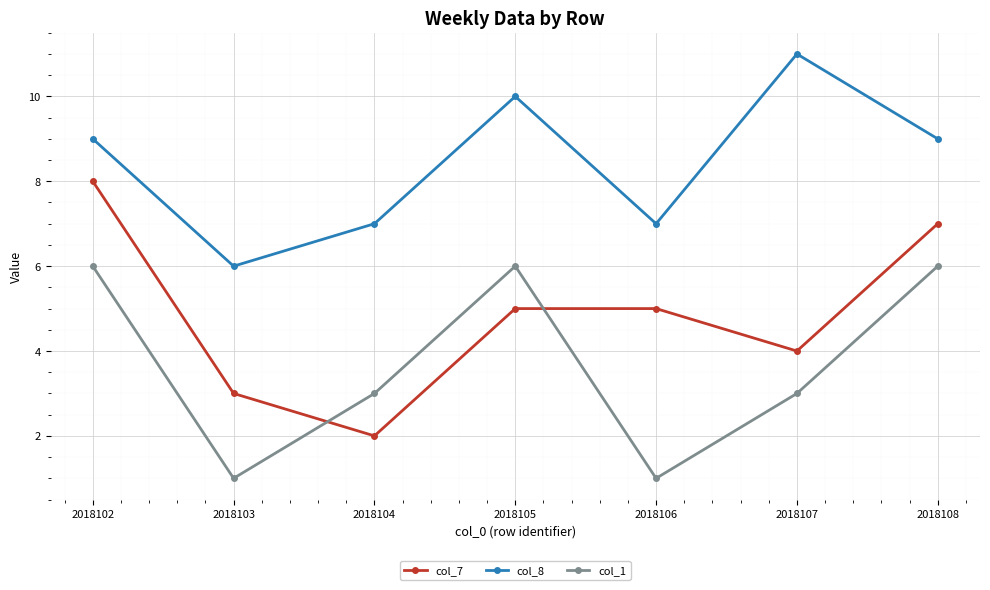

Which category has the highest value in the col_8 series?

2018107